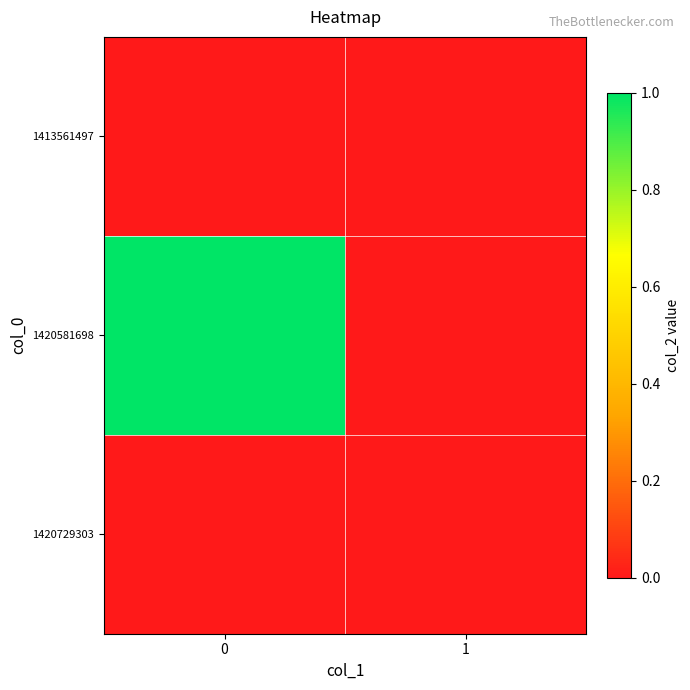

What is the greatest value displayed?

1